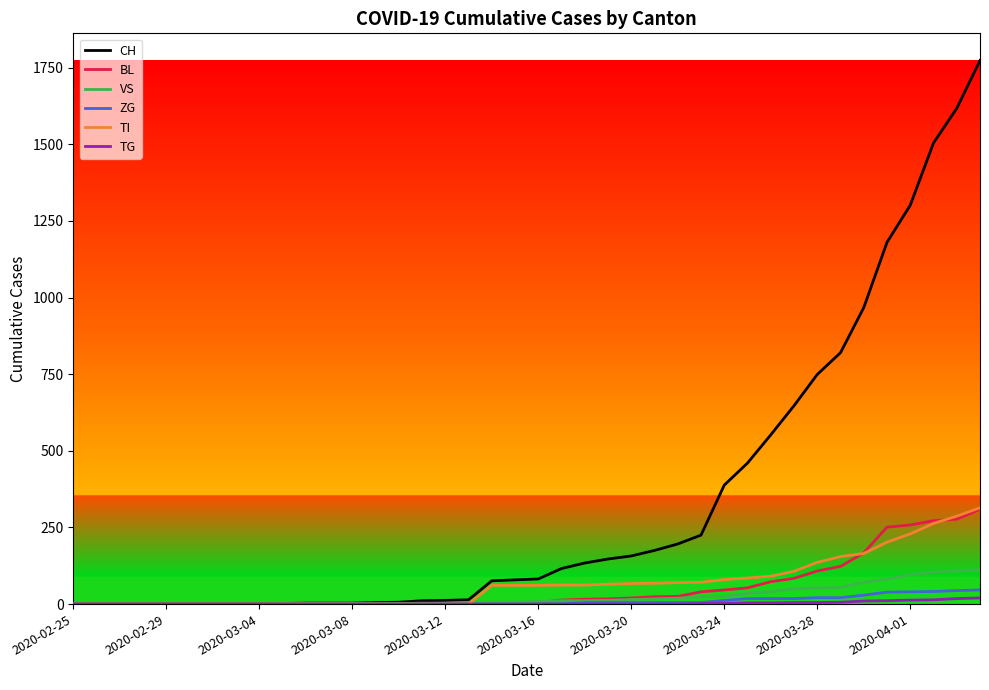

What is the greatest value displayed?

1773